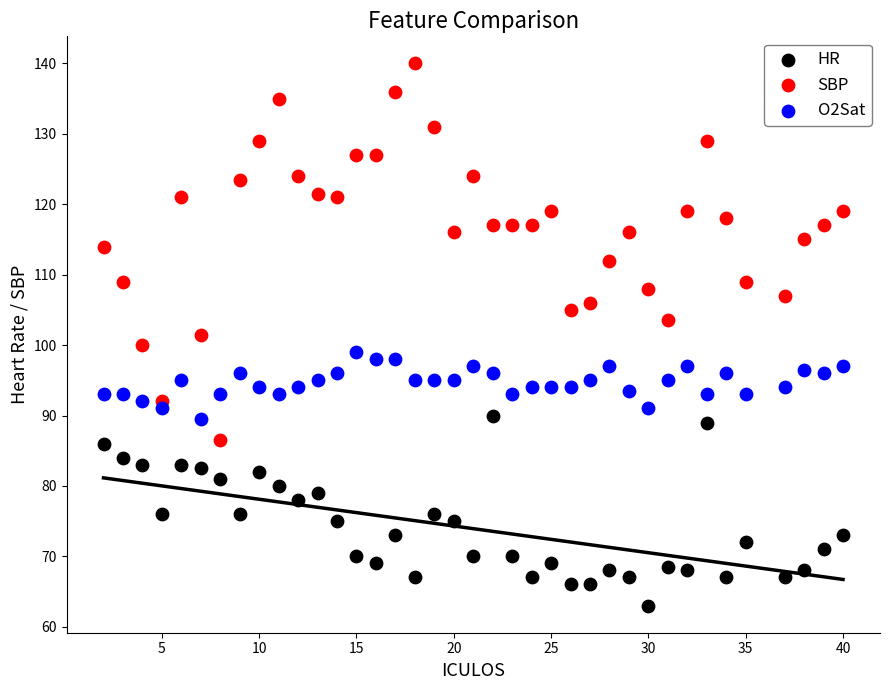

Which series contains the lowest Y value?

HR